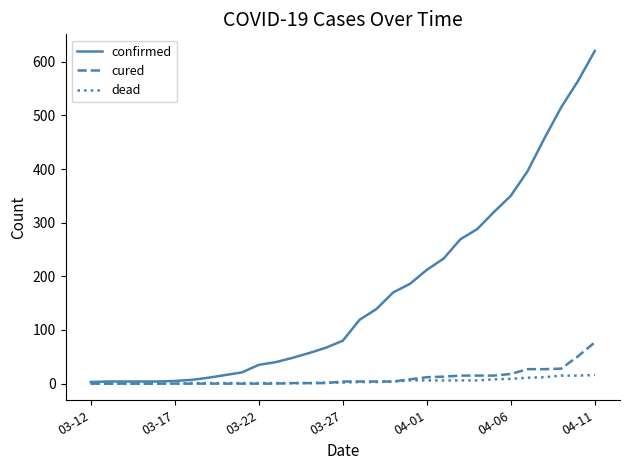

Which series has the largest total across all categories?

confirmed